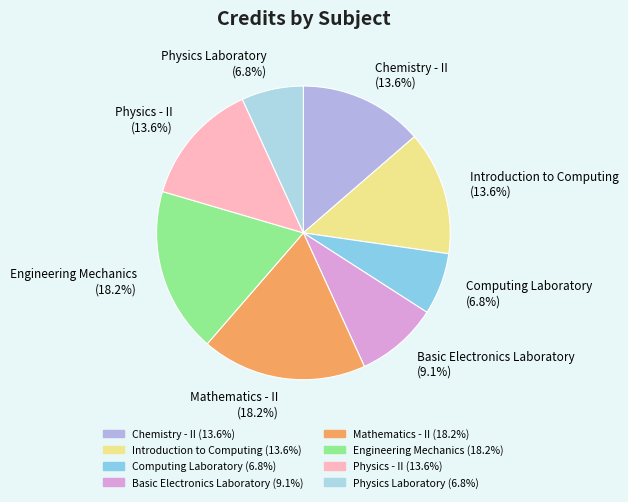

Between Chemistry - II and Engineering Mechanics, which is larger?

Engineering Mechanics